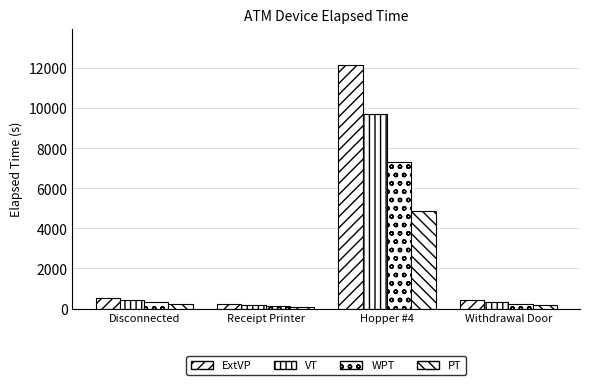

Reading left to right, transcribe all the data shown in this chart.

ExtVP: 526.0	240.0	12150.0	420.0
VT: 420.8	192.0	9720.0	336.0
WPT: 315.6	144.0	7290.0	252.0
PT: 210.4	96.0	4860.0	168.0